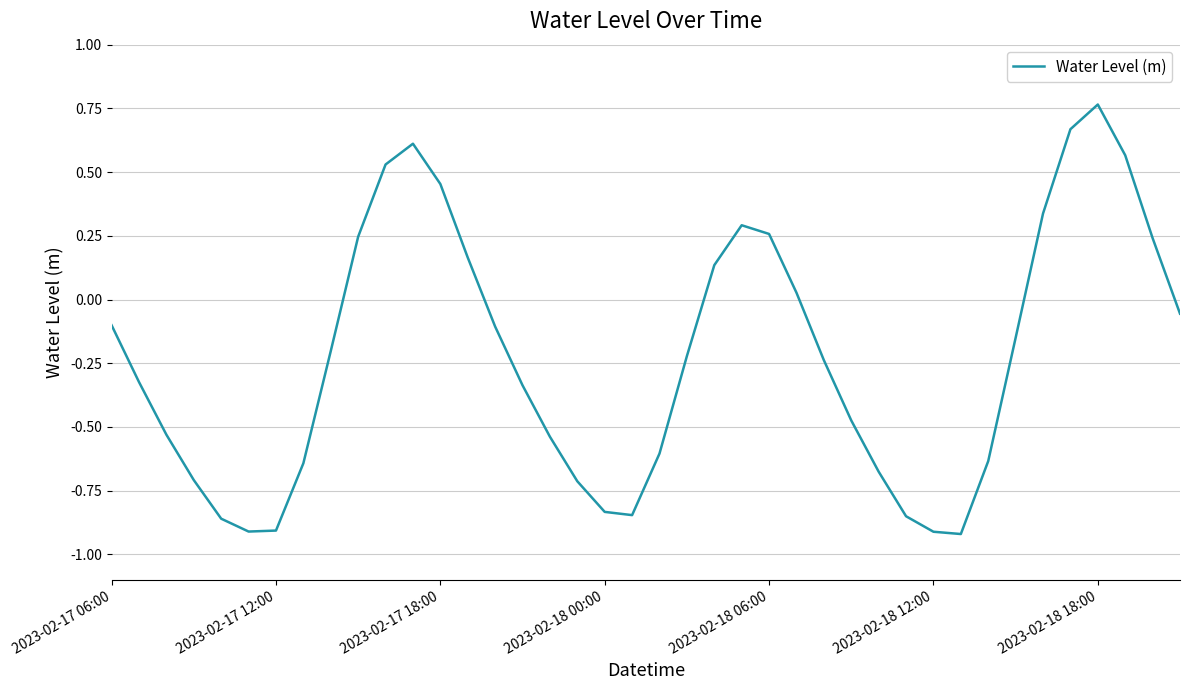

What is the difference between the maximum and minimum values?

1.7